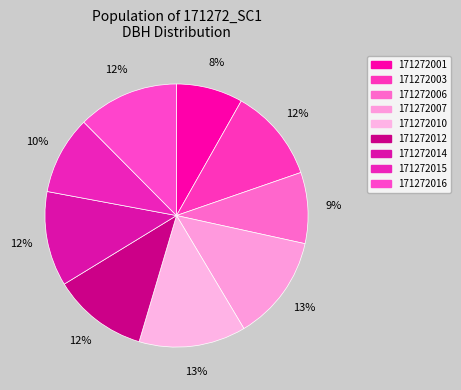

Which category has the smallest portion of the pie?

171272001